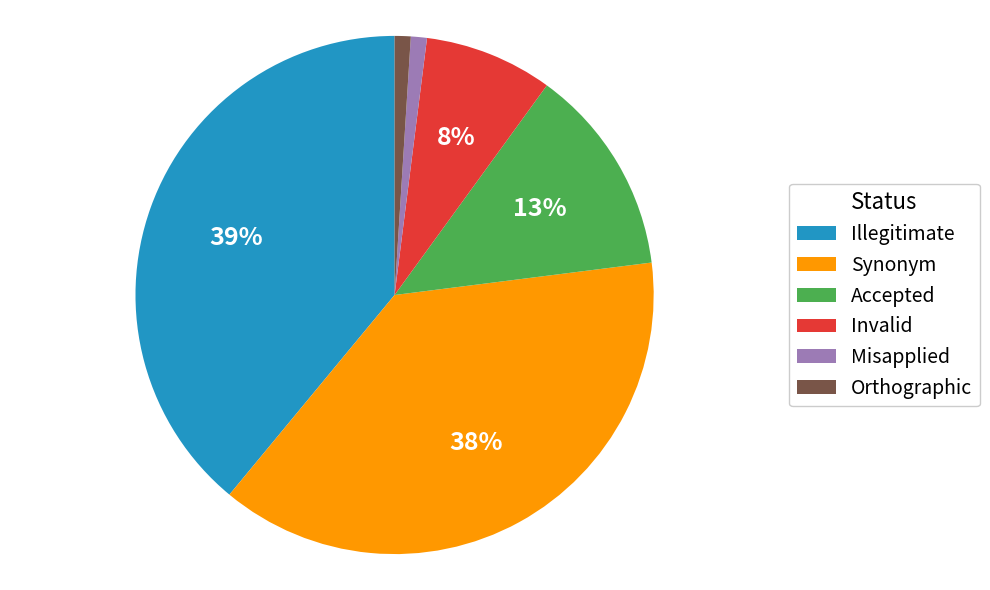

How many segments does this pie chart have?

6